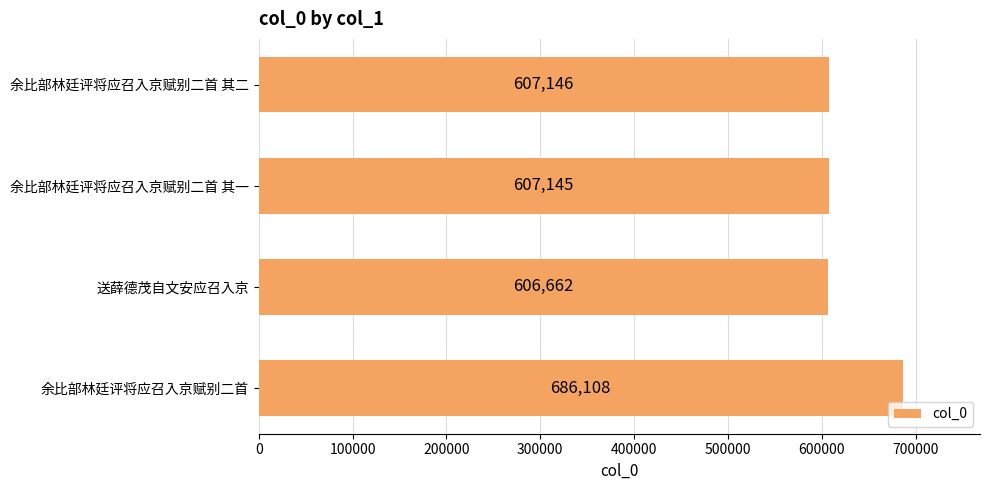

Which category has the lowest value across all series?

送薛德茂自文安应召入京